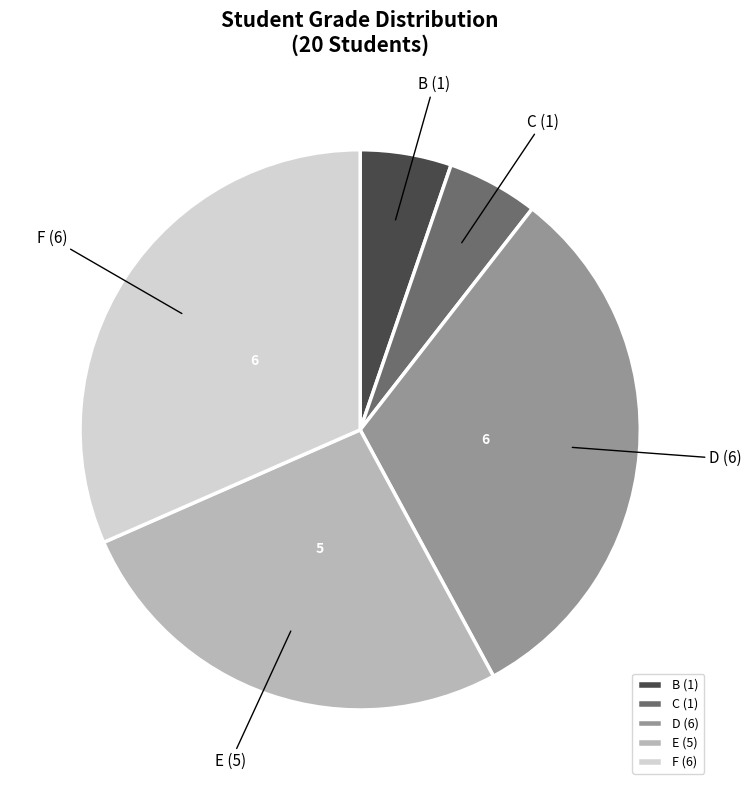

The C slice represents 5% of the pie. True or false?

True